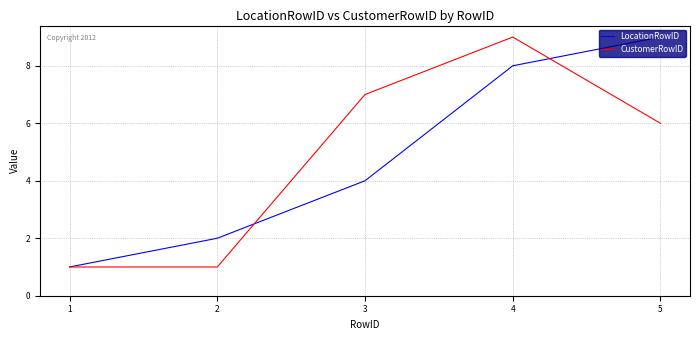

True or false: CustomerRowID and LocationRowID intersect in this chart.

True